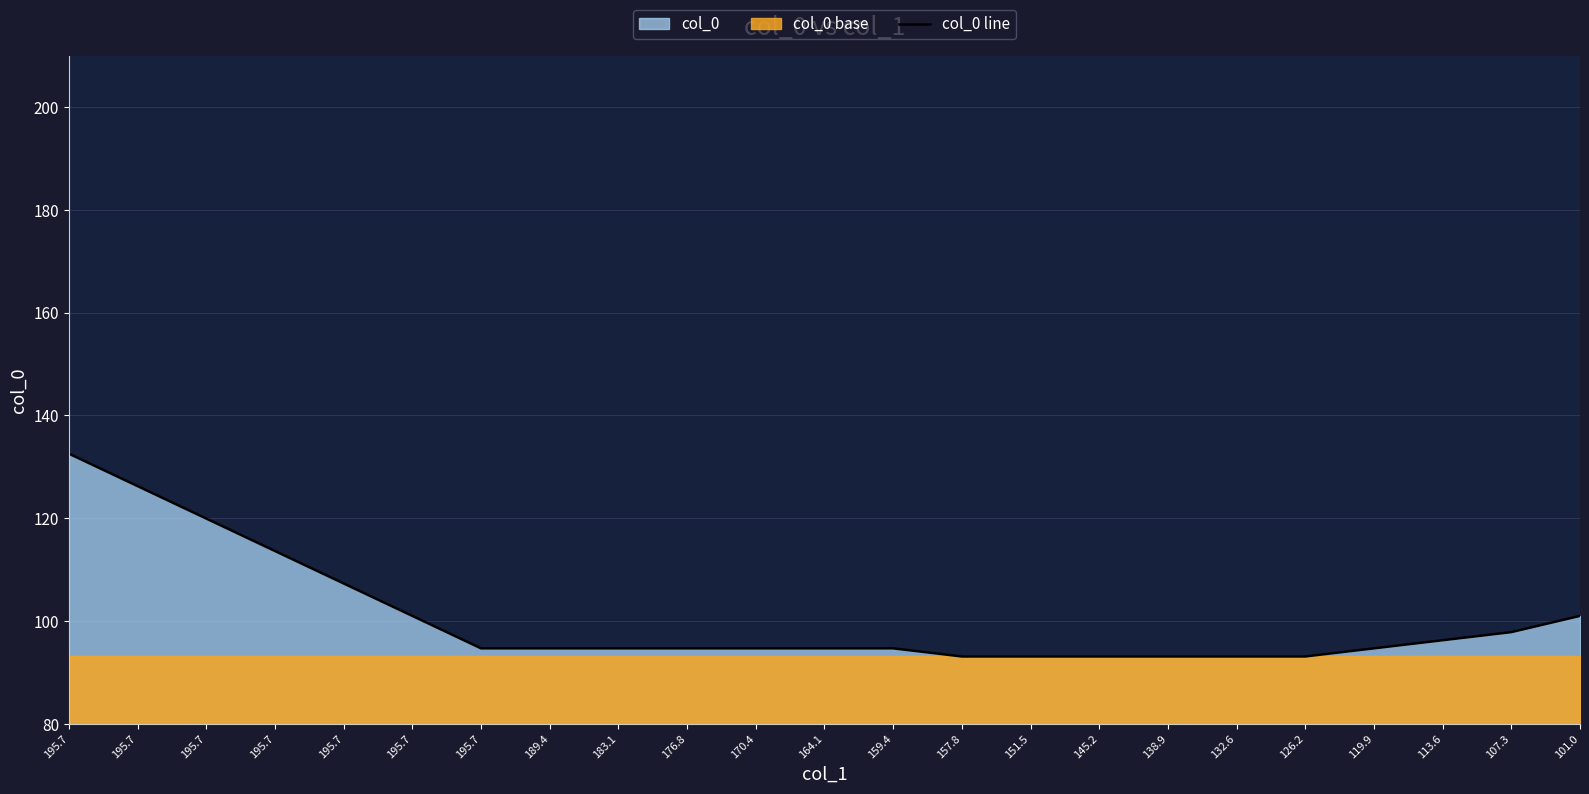

Reading right to left, transcribe all the data shown in this chart.

101.0	97.8	96.3	94.7	93.1	93.1	93.1	93.1	93.1	93.1	94.7	94.7	94.7	94.7	94.7	94.7	94.7	101.0	107.3	113.6	119.9	126.2	132.6